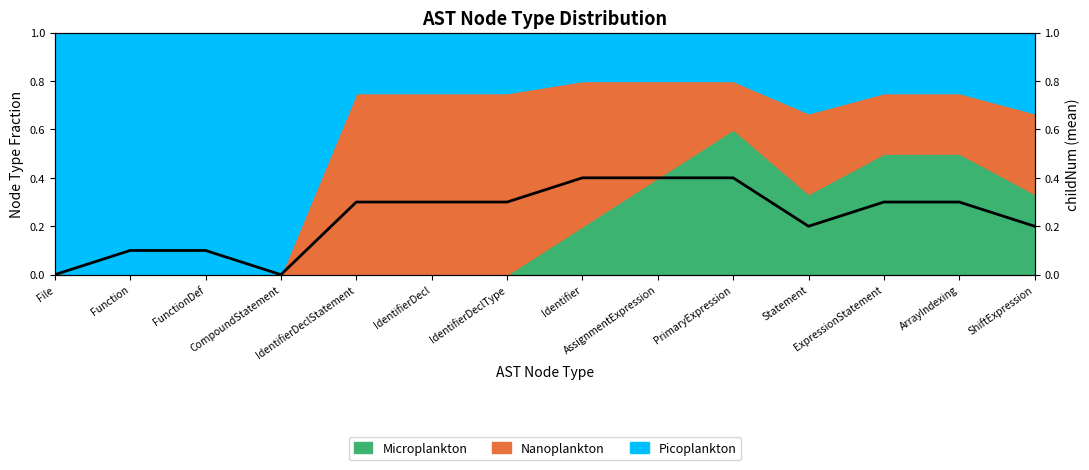

Rank the categories by value from lowest to highest.

File, CompoundStatement, Function, FunctionDef, Statement, ShiftExpression, IdentifierDeclStatement, IdentifierDecl, IdentifierDeclType, ExpressionStatement, ArrayIndexing, Identifier, AssignmentExpression, PrimaryExpression